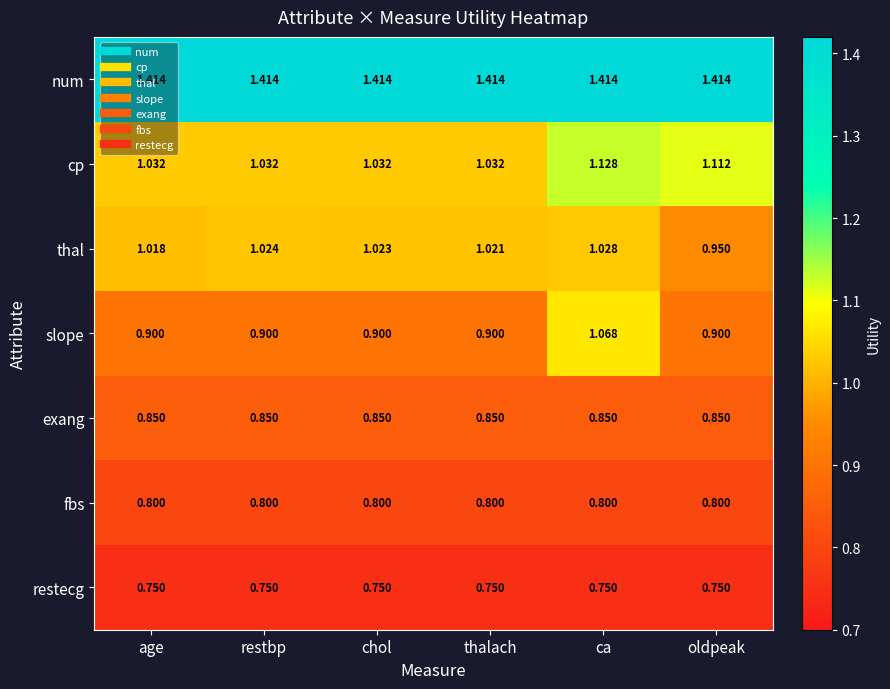

Which series has the widest spread of values?

slope